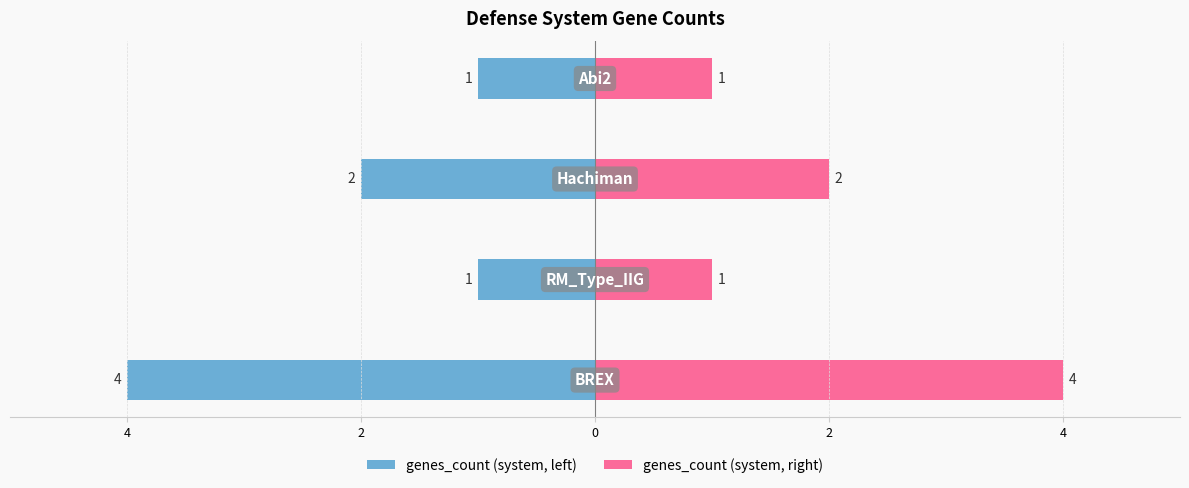

What is the value of the genes_count (left) bar at the 1st from the left?

-4